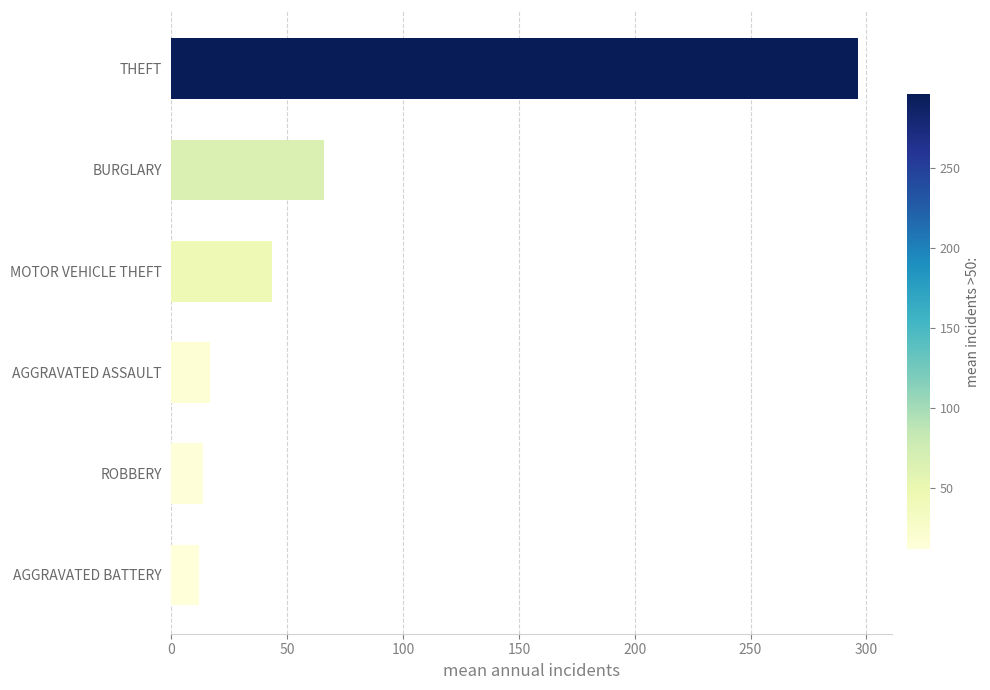

Reading bottom to top, list all the values displayed in this chart.

AGGRAVATED BATTERY=11.7	ROBBERY=13.8	AGGRAVATED ASSAULT=16.6	MOTOR VEHICLE THEFT=43.6	BURGLARY=65.8	THEFT=296.2